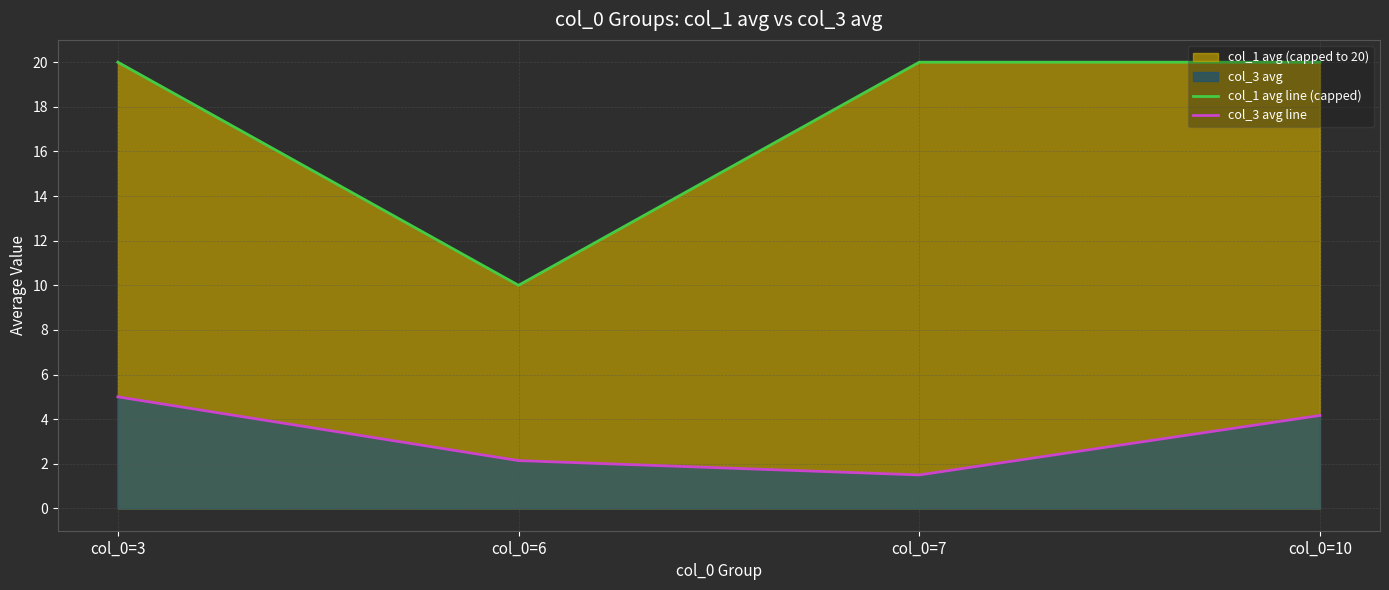

Does the chart display data point markers on the line(s)?

No